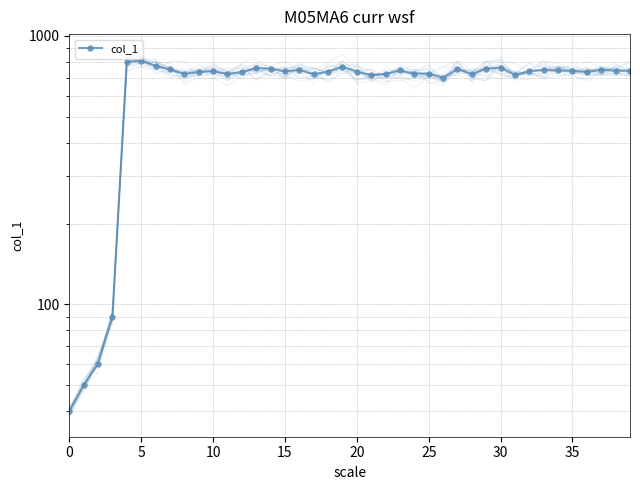

What is the average value?

674.1